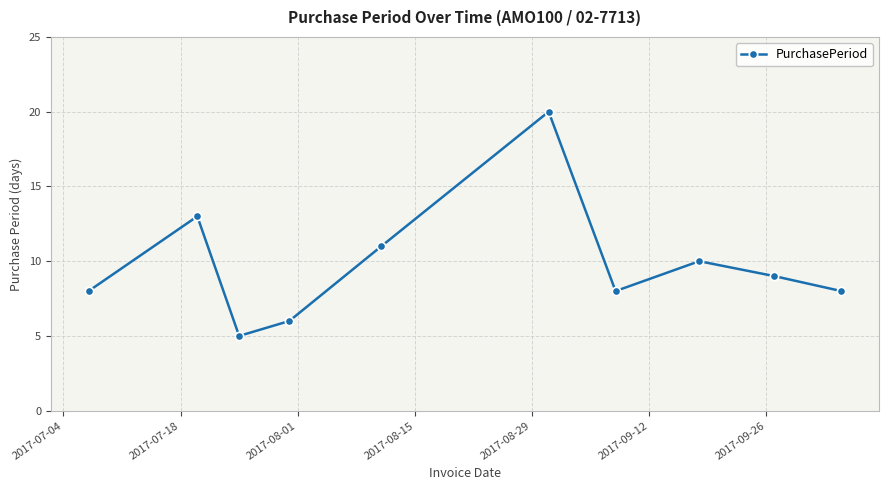

True or false: the data has more than 2 interior local peaks.

True